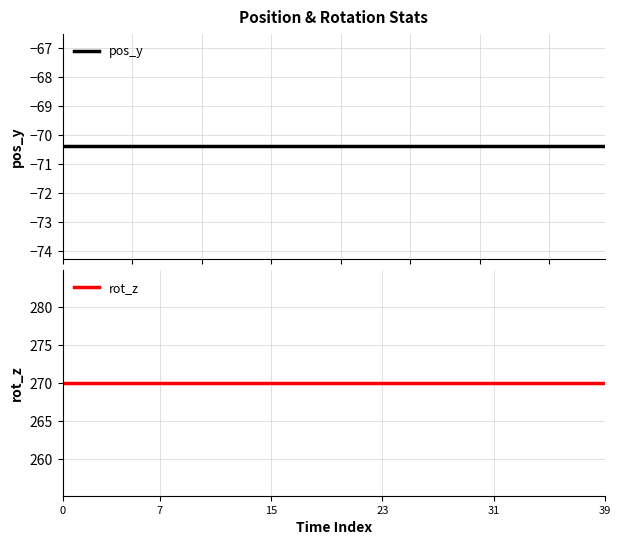

At how many categories does at least one series exceed 68?

40